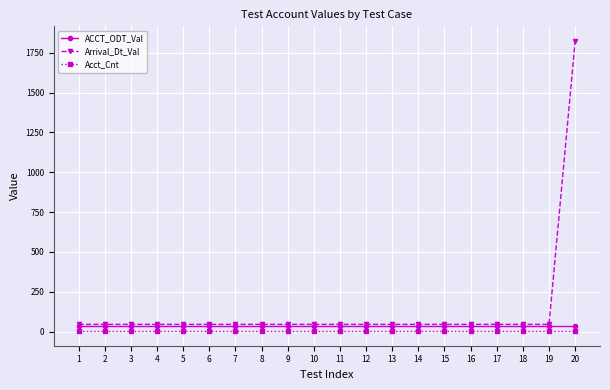

How many lines are shown in the chart?

3